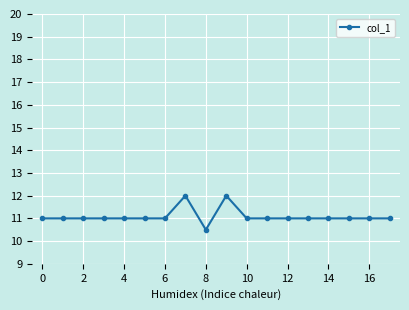

What is the greatest value displayed?

12.0